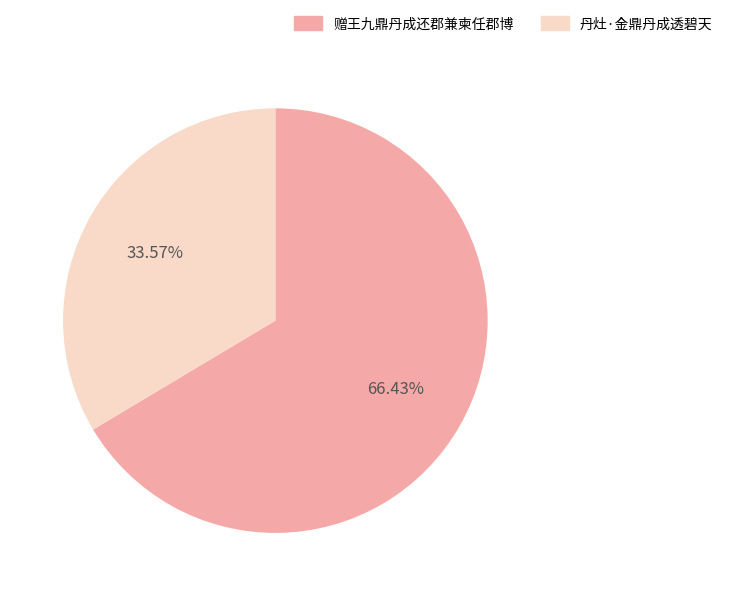

The 赠王九鼎丹成还郡兼柬任郡博 slice represents 66% of the pie. True or false?

True